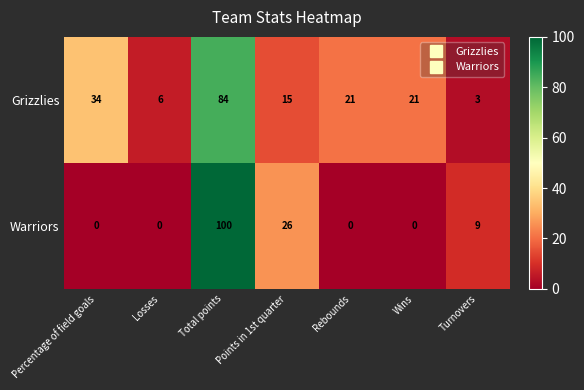

What is the maximum value shown in the chart?

100